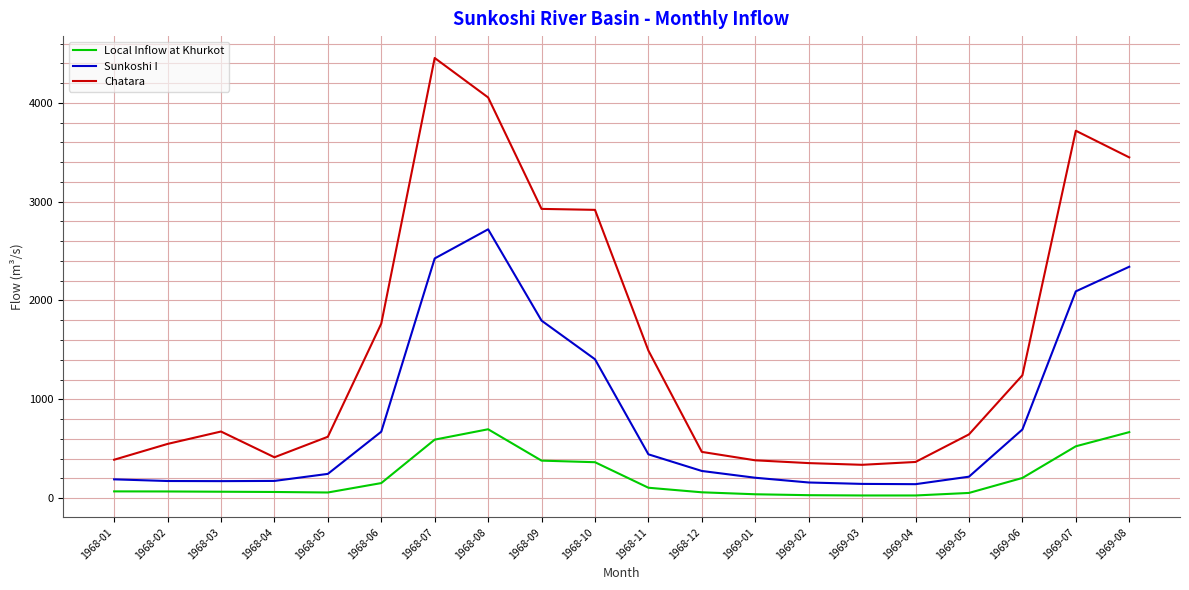

The value of Chatara at 1968-05 is 330.4. True or false?

False